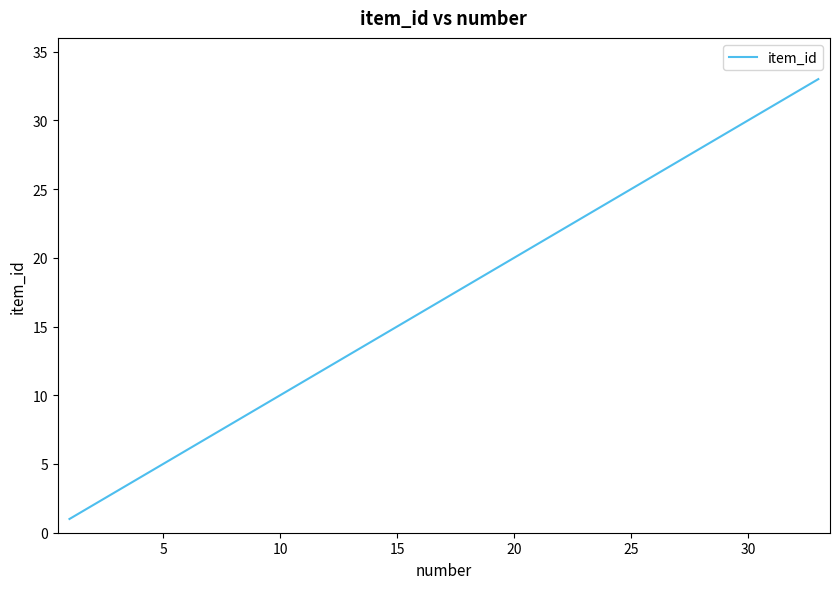

What is the greatest value displayed?

33